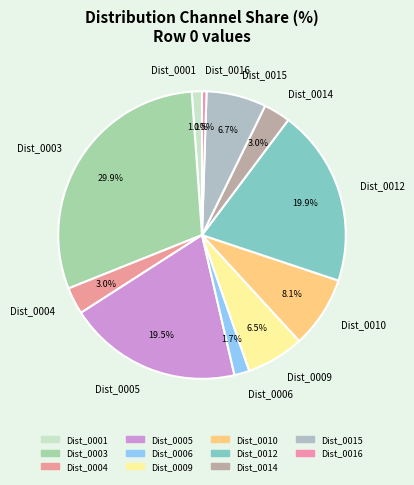

Which slice is the smallest?

Dist_0016